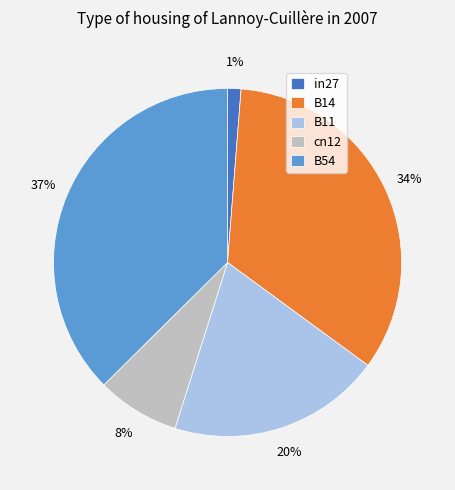

Between B11 and cn12, which is larger?

B11